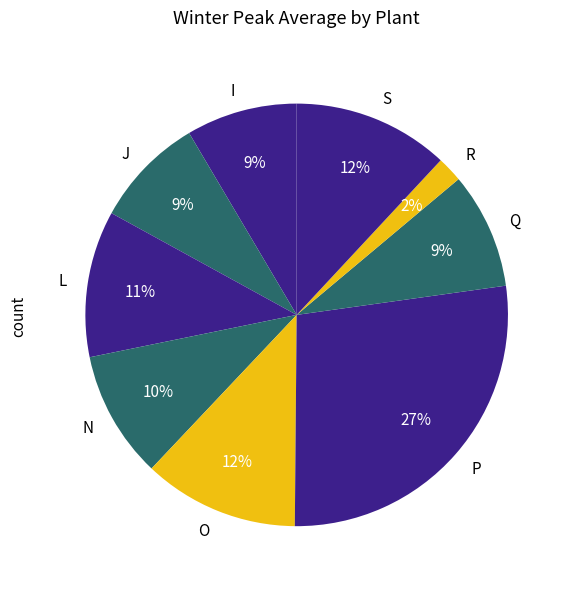

Approximately how many times larger is the value at N compared to Q?

1.1